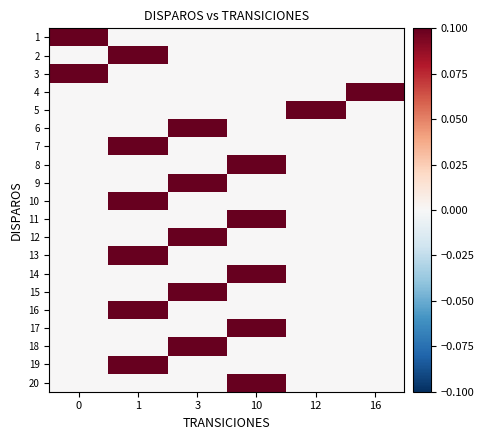

Reading left to right, what are all the values shown in this chart?

1: 0=0.1	1=0.0	3=0.0	10=0.0	12=0.0	16=0.0
2: 0=0.0	1=0.1	3=0.0	10=0.0	12=0.0	16=0.0
3: 0=0.1	1=0.0	3=0.0	10=0.0	12=0.0	16=0.0
4: 0=0.0	1=0.0	3=0.0	10=0.0	12=0.0	16=0.1
5: 0=0.0	1=0.0	3=0.0	10=0.0	12=0.1	16=0.0
6: 0=0.0	1=0.0	3=0.1	10=0.0	12=0.0	16=0.0
7: 0=0.0	1=0.1	3=0.0	10=0.0	12=0.0	16=0.0
8: 0=0.0	1=0.0	3=0.0	10=0.1	12=0.0	16=0.0
9: 0=0.0	1=0.0	3=0.1	10=0.0	12=0.0	16=0.0
10: 0=0.0	1=0.1	3=0.0	10=0.0	12=0.0	16=0.0
11: 0=0.0	1=0.0	3=0.0	10=0.1	12=0.0	16=0.0
12: 0=0.0	1=0.0	3=0.1	10=0.0	12=0.0	16=0.0
13: 0=0.0	1=0.1	3=0.0	10=0.0	12=0.0	16=0.0
14: 0=0.0	1=0.0	3=0.0	10=0.1	12=0.0	16=0.0
15: 0=0.0	1=0.0	3=0.1	10=0.0	12=0.0	16=0.0
16: 0=0.0	1=0.1	3=0.0	10=0.0	12=0.0	16=0.0
17: 0=0.0	1=0.0	3=0.0	10=0.1	12=0.0	16=0.0
18: 0=0.0	1=0.0	3=0.1	10=0.0	12=0.0	16=0.0
19: 0=0.0	1=0.1	3=0.0	10=0.0	12=0.0	16=0.0
20: 0=0.0	1=0.0	3=0.0	10=0.1	12=0.0	16=0.0